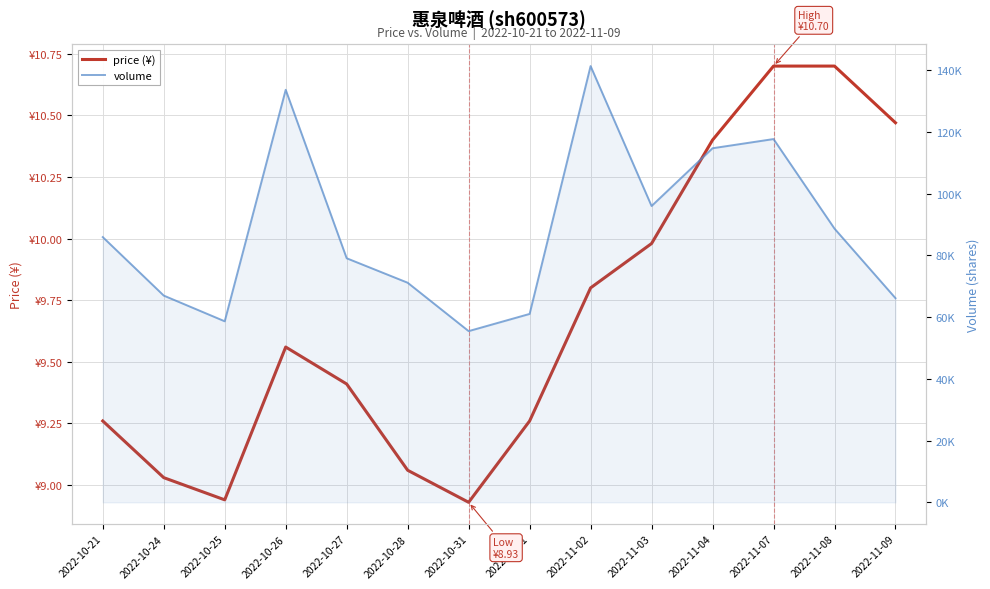

How many data points in volume are less than 85916?

7